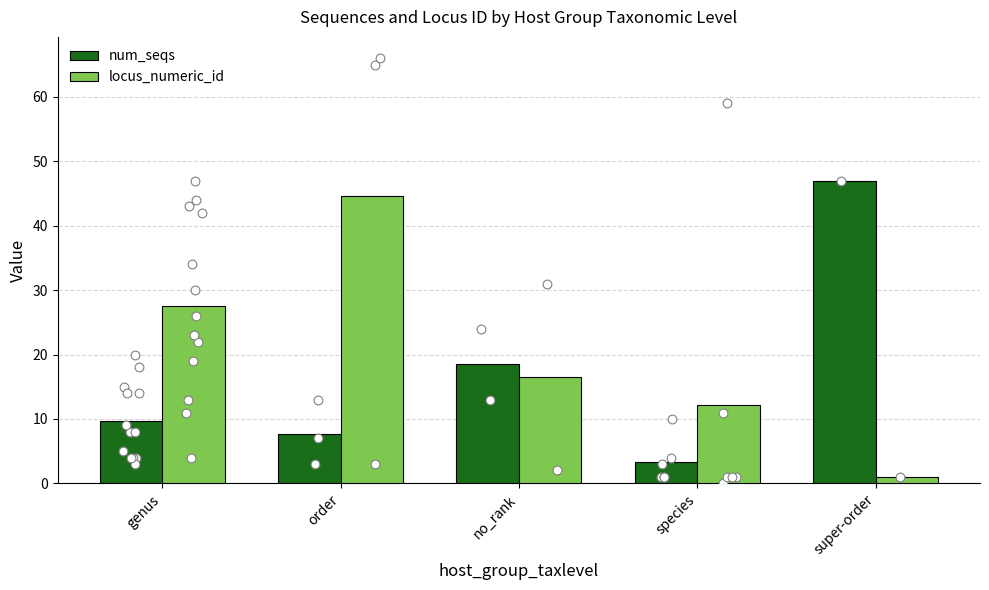

What are all the series names shown in the legend?

num_seqs, locus_numeric_id